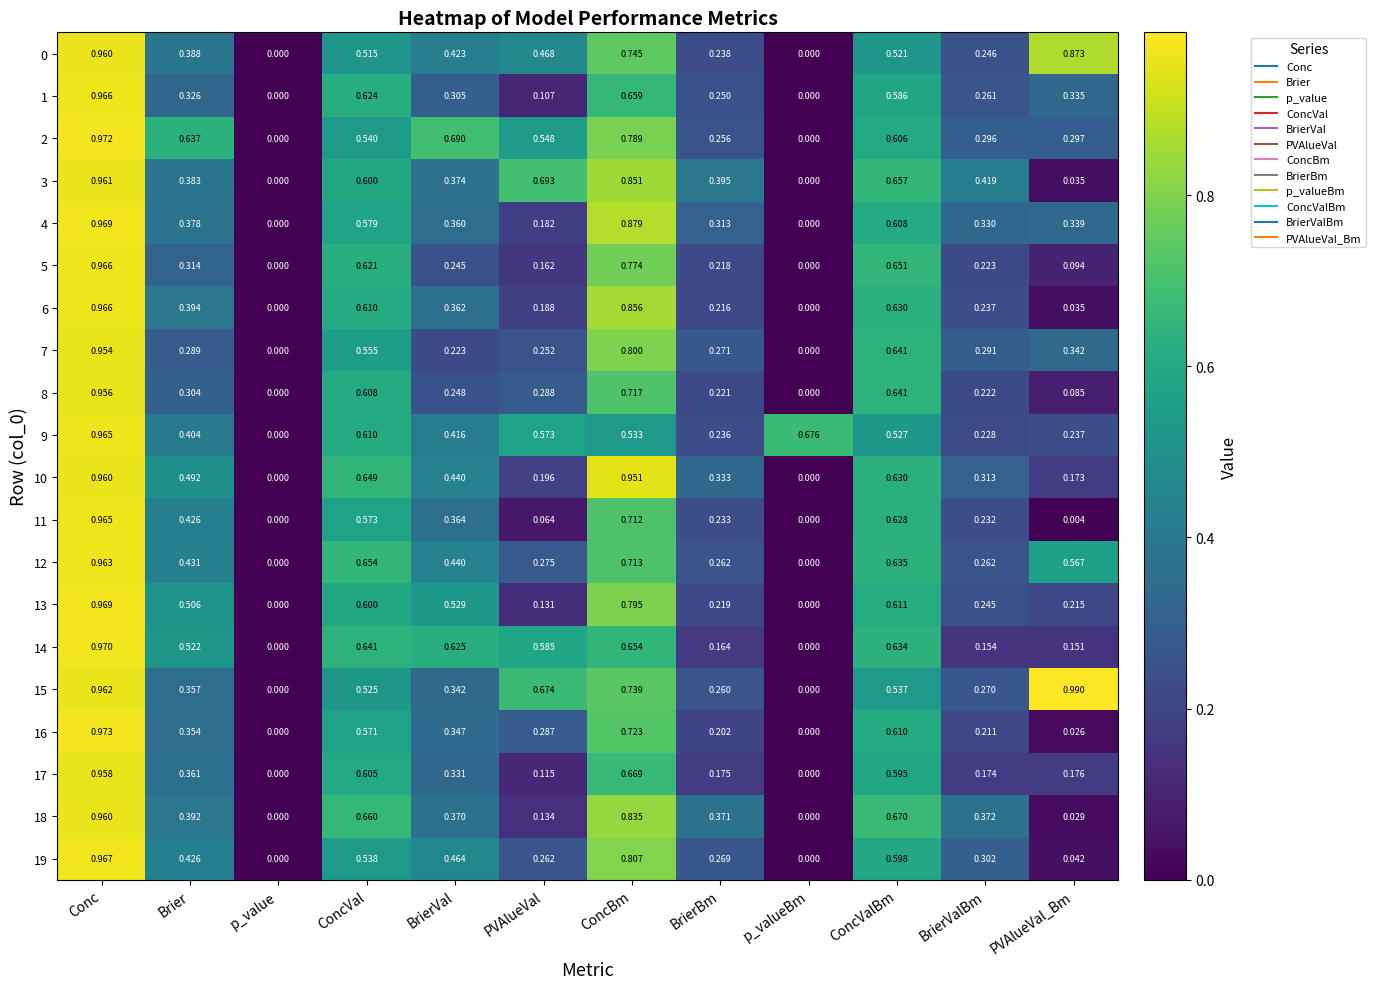

Is the value of 4 at p_valueBm greater than the value of 12 at ConcValBm?

No